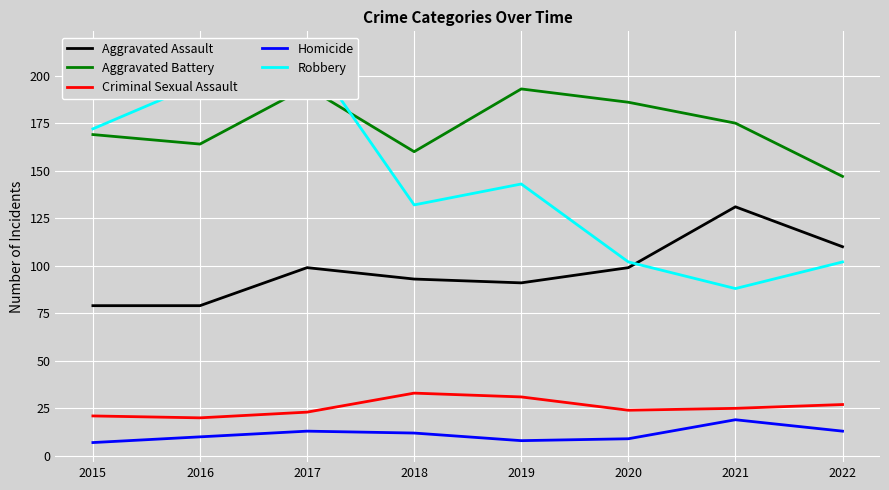

Is the value of Homicide at 2018 greater than the value of Aggravated Battery at 2021?

No